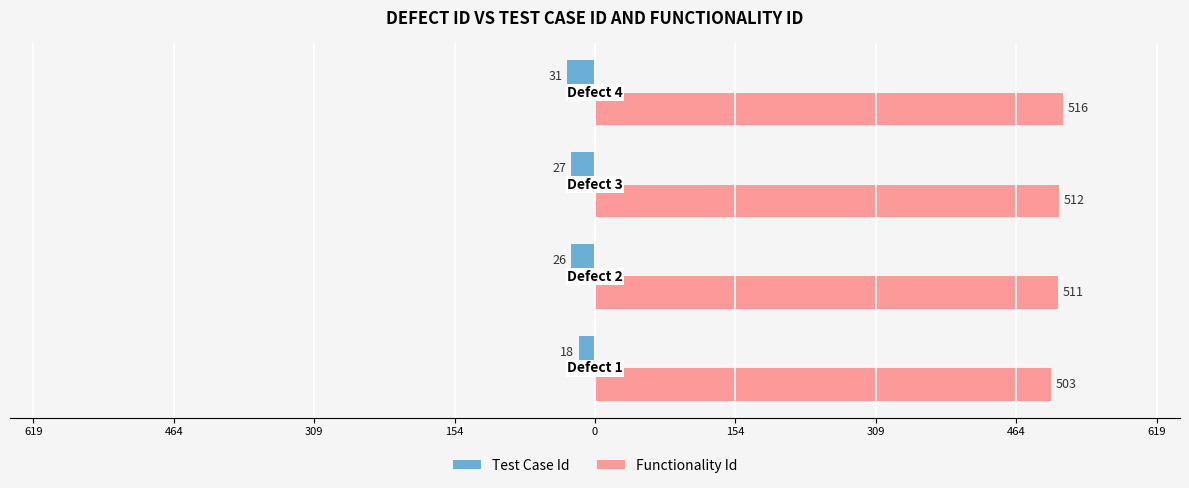

Rank the series by their maximum value, from highest to lowest.

Functionality Id, Test Case Id